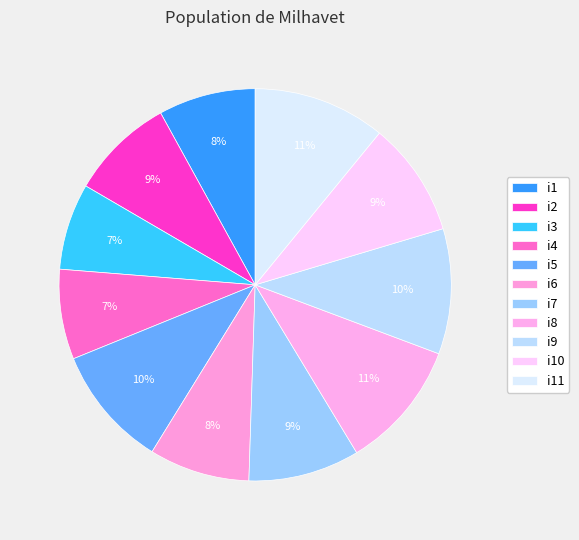

Rank the categories by value from highest to lowest.

i11, i8, i9, i5, i10, i7, i2, i6, i1, i4, i3